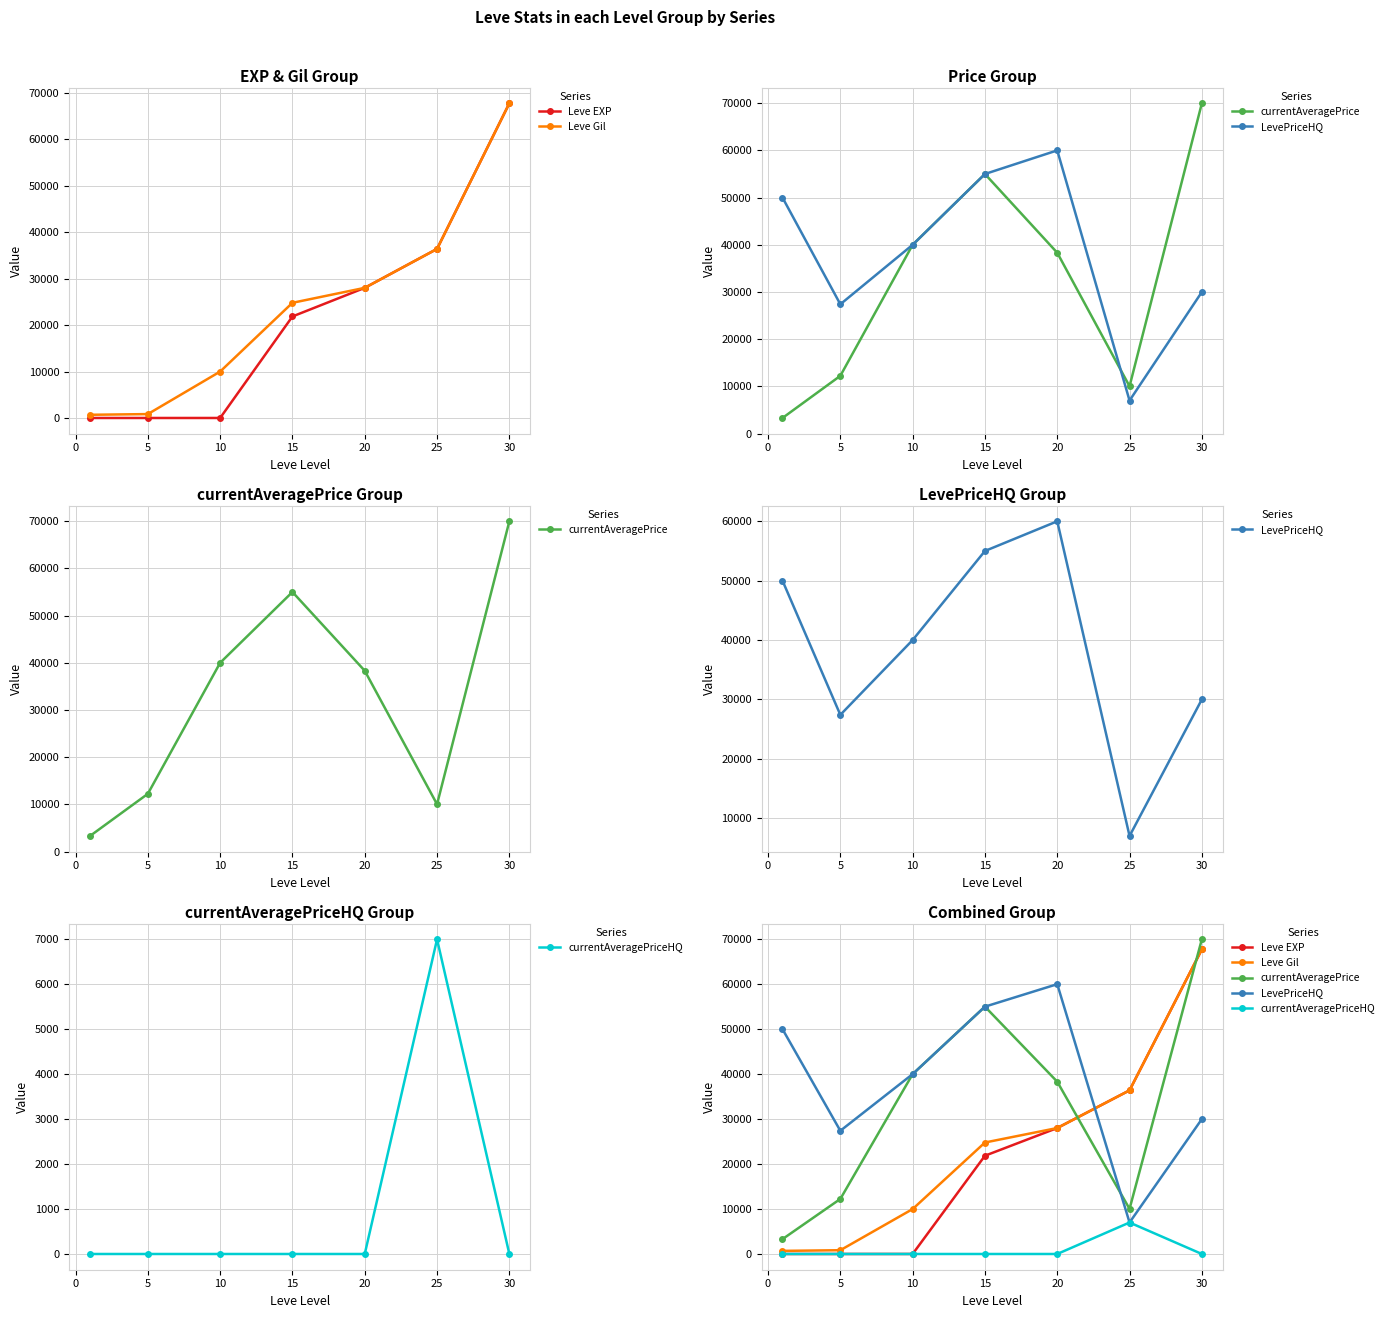

At how many categories does at least one series exceed 35569?

6